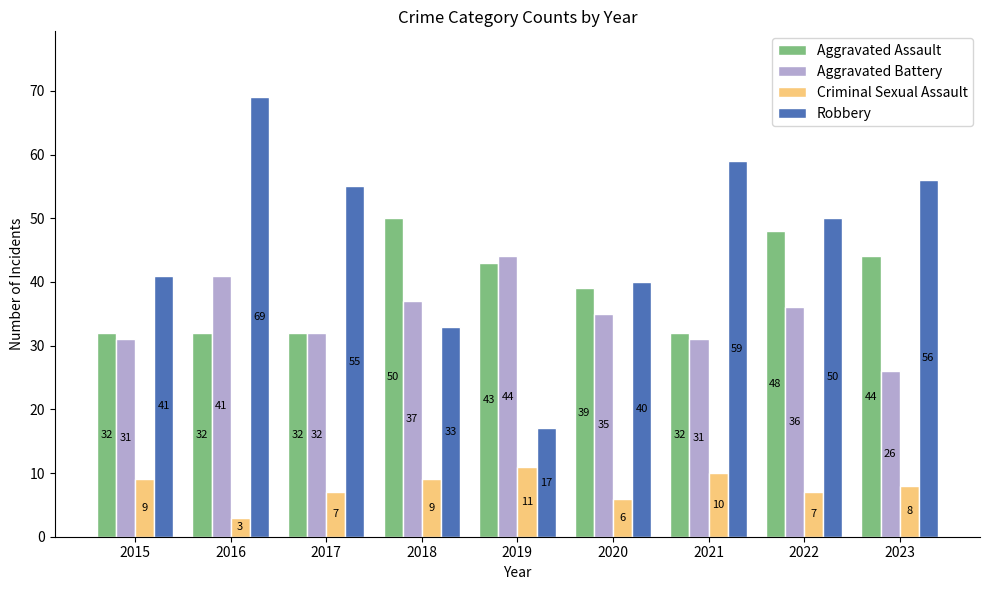

At 2023, list the series in order from largest to smallest.

Robbery, Aggravated Assault, Aggravated Battery, Criminal Sexual Assault